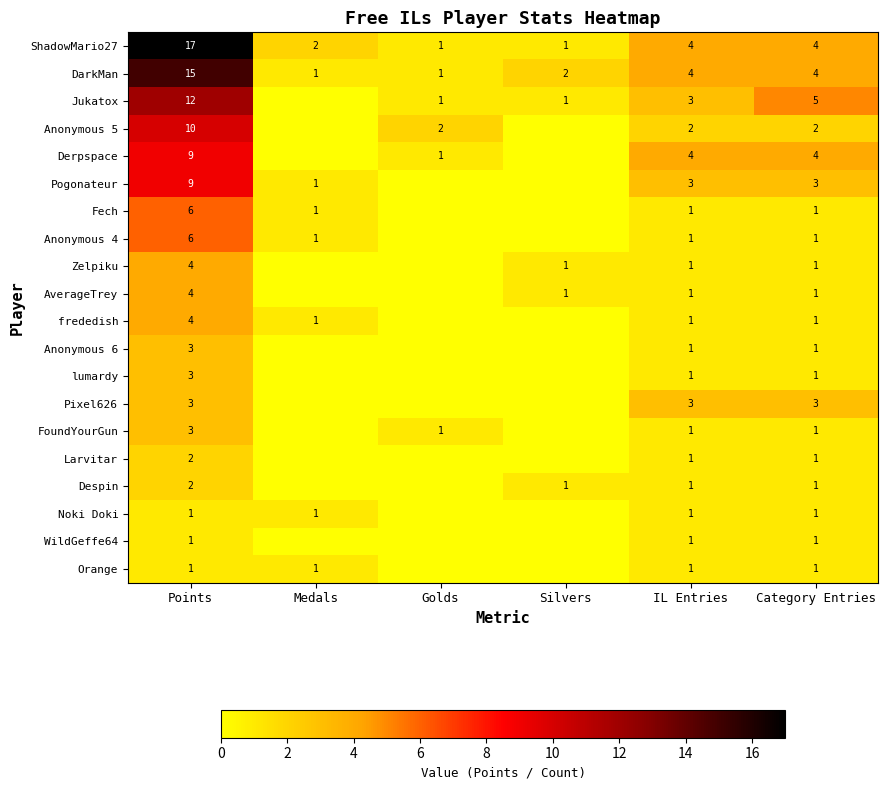

At how many categories does at least one series exceed 11?

1